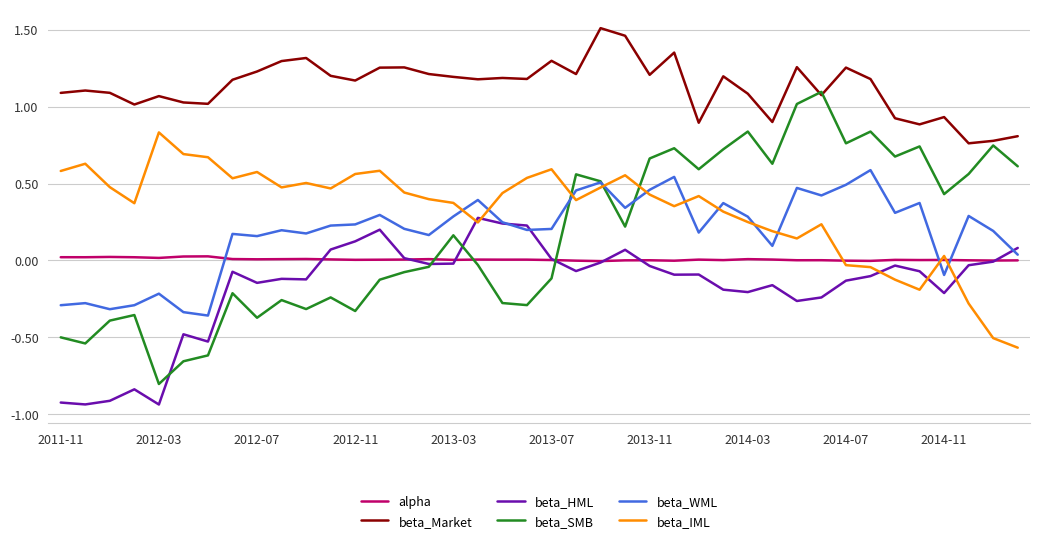

Which series has the largest range (max minus min)?

beta_SMB